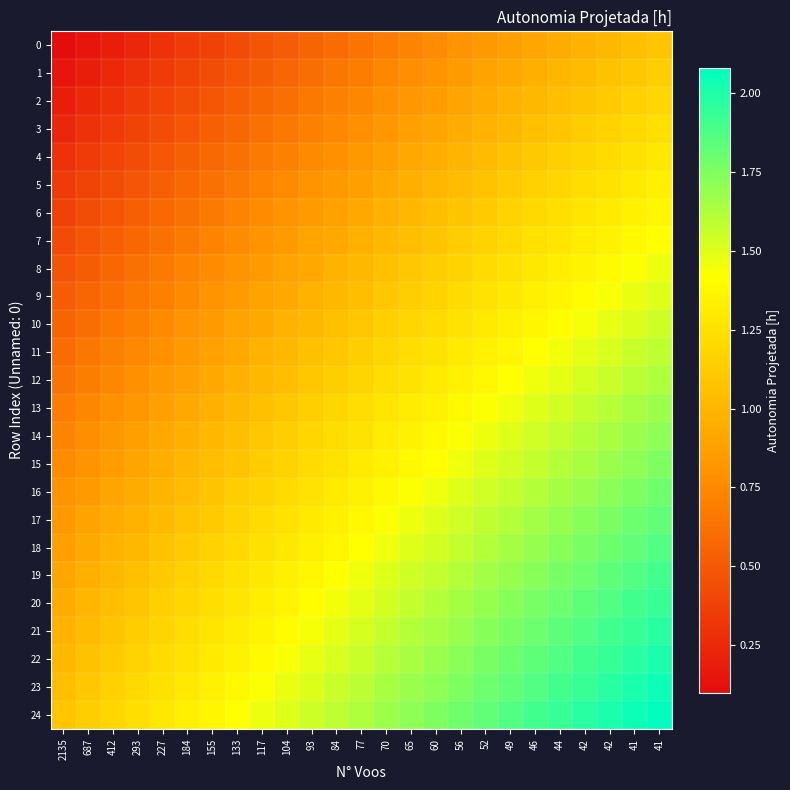

Rank the series by their maximum value, from highest to lowest.

24, 23, 22, 21, 20, 19, 18, 17, 16, 15, 14, 13, 12, 11, 10, 9, 8, 7, 6, 5, 4, 3, 2, 1, 0